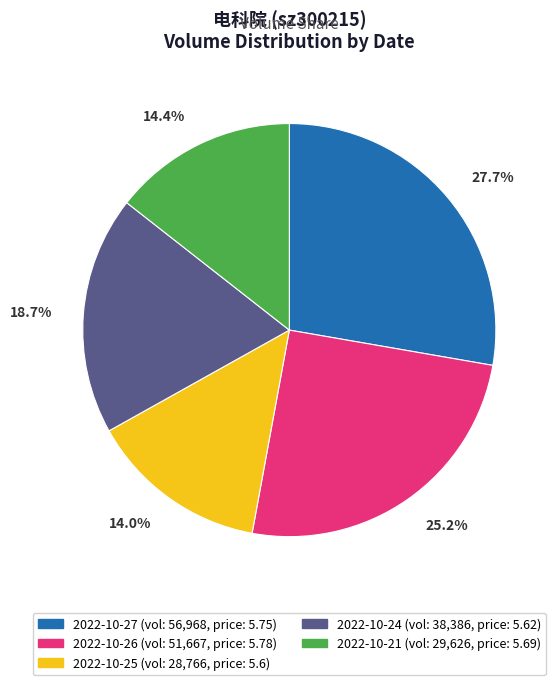

To the nearest percent, what is the difference between the 2022-10-24 and 2022-10-27 slice percentages?

9%